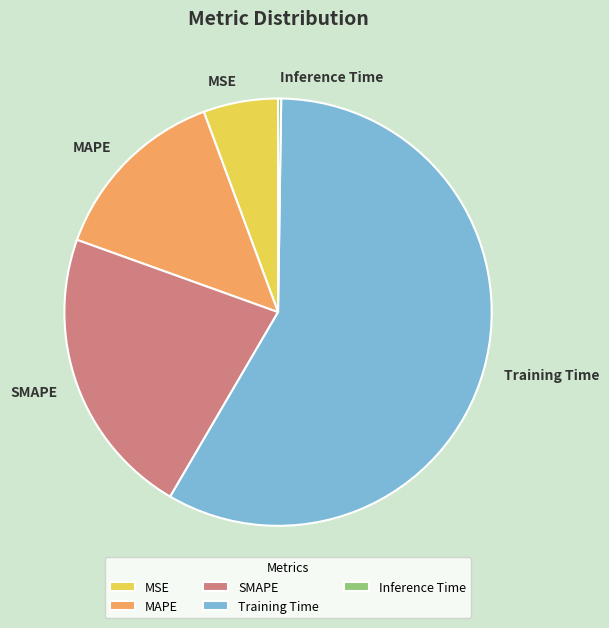

True or false: SMAPE accounts for 31% of the total.

False